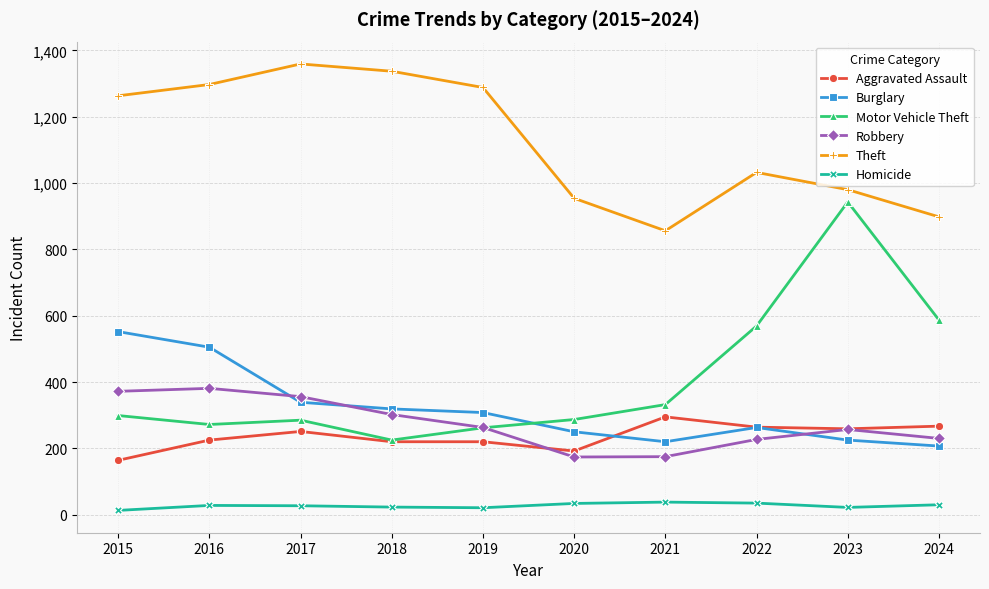

What is the minimum value shown in the chart?

13